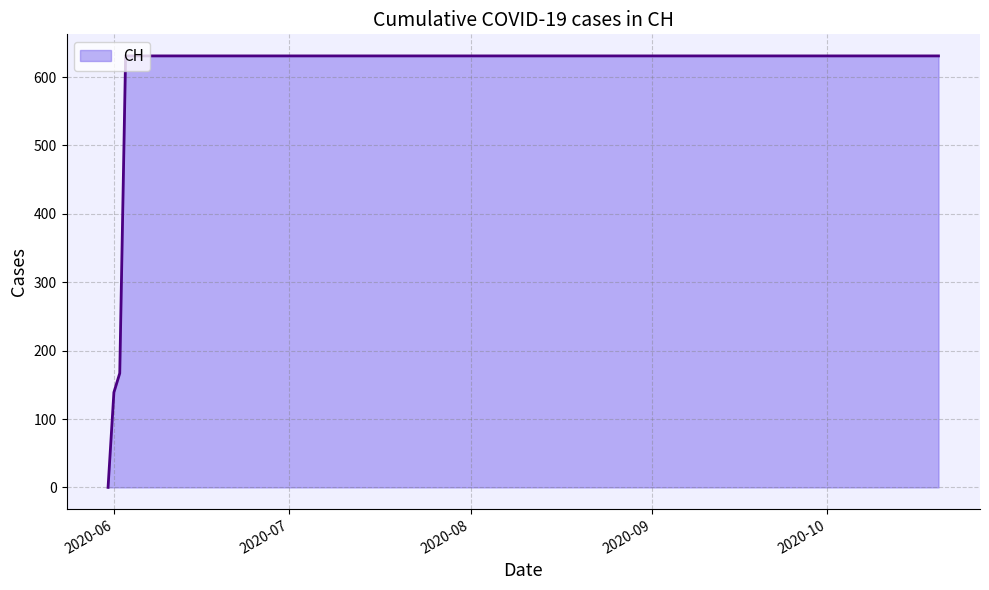

What is the greatest value displayed?

631